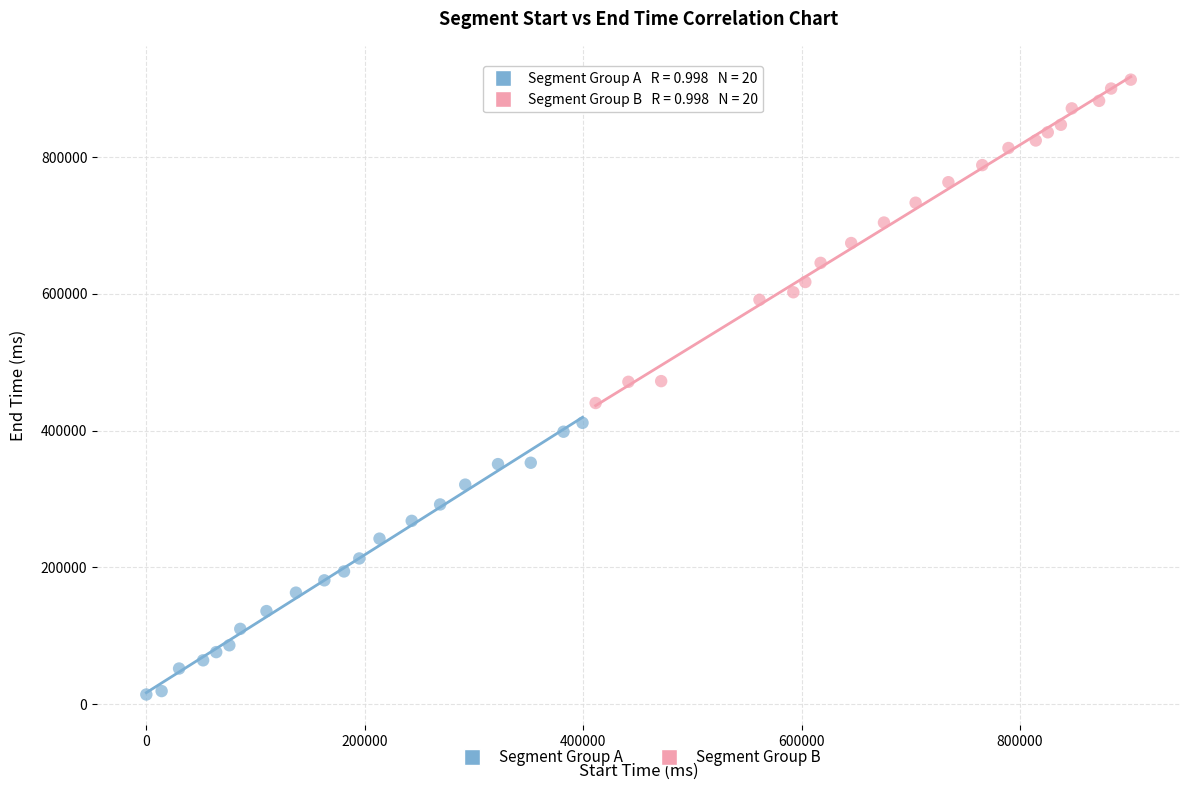

Which series reaches the minimum Y coordinate?

Segment Group A